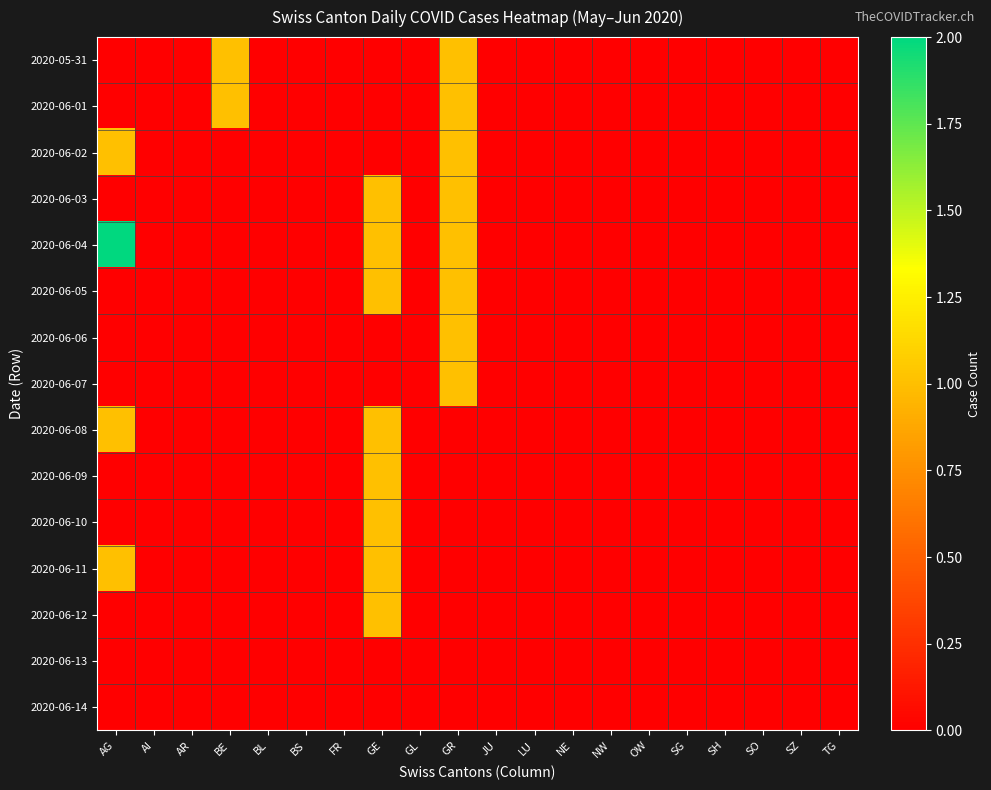

Reading right to left, what are all the values shown in this chart?

2020-05-31: TG=0	SZ=0	SO=0	SH=0	SG=0	OW=0	NW=0	NE=0	LU=0	JU=0	GR=1	GL=0	GE=0	FR=0	BS=0	BL=0	BE=1	AR=0	AI=0	AG=0
2020-06-01: TG=0	SZ=0	SO=0	SH=0	SG=0	OW=0	NW=0	NE=0	LU=0	JU=0	GR=1	GL=0	GE=0	FR=0	BS=0	BL=0	BE=1	AR=0	AI=0	AG=0
2020-06-02: TG=0	SZ=0	SO=0	SH=0	SG=0	OW=0	NW=0	NE=0	LU=0	JU=0	GR=1	GL=0	GE=0	FR=0	BS=0	BL=0	BE=0	AR=0	AI=0	AG=1
2020-06-03: TG=0	SZ=0	SO=0	SH=0	SG=0	OW=0	NW=0	NE=0	LU=0	JU=0	GR=1	GL=0	GE=1	FR=0	BS=0	BL=0	BE=0	AR=0	AI=0	AG=0
2020-06-04: TG=0	SZ=0	SO=0	SH=0	SG=0	OW=0	NW=0	NE=0	LU=0	JU=0	GR=1	GL=0	GE=1	FR=0	BS=0	BL=0	BE=0	AR=0	AI=0	AG=2
2020-06-05: TG=0	SZ=0	SO=0	SH=0	SG=0	OW=0	NW=0	NE=0	LU=0	JU=0	GR=1	GL=0	GE=1	FR=0	BS=0	BL=0	BE=0	AR=0	AI=0	AG=0
2020-06-06: TG=0	SZ=0	SO=0	SH=0	SG=0	OW=0	NW=0	NE=0	LU=0	JU=0	GR=1	GL=0	GE=0	FR=0	BS=0	BL=0	BE=0	AR=0	AI=0	AG=0
2020-06-07: TG=0	SZ=0	SO=0	SH=0	SG=0	OW=0	NW=0	NE=0	LU=0	JU=0	GR=1	GL=0	GE=0	FR=0	BS=0	BL=0	BE=0	AR=0	AI=0	AG=0
2020-06-08: TG=0	SZ=0	SO=0	SH=0	SG=0	OW=0	NW=0	NE=0	LU=0	JU=0	GR=0	GL=0	GE=1	FR=0	BS=0	BL=0	BE=0	AR=0	AI=0	AG=1
2020-06-09: TG=0	SZ=0	SO=0	SH=0	SG=0	OW=0	NW=0	NE=0	LU=0	JU=0	GR=0	GL=0	GE=1	FR=0	BS=0	BL=0	BE=0	AR=0	AI=0	AG=0
2020-06-10: TG=0	SZ=0	SO=0	SH=0	SG=0	OW=0	NW=0	NE=0	LU=0	JU=0	GR=0	GL=0	GE=1	FR=0	BS=0	BL=0	BE=0	AR=0	AI=0	AG=0
2020-06-11: TG=0	SZ=0	SO=0	SH=0	SG=0	OW=0	NW=0	NE=0	LU=0	JU=0	GR=0	GL=0	GE=1	FR=0	BS=0	BL=0	BE=0	AR=0	AI=0	AG=1
2020-06-12: TG=0	SZ=0	SO=0	SH=0	SG=0	OW=0	NW=0	NE=0	LU=0	JU=0	GR=0	GL=0	GE=1	FR=0	BS=0	BL=0	BE=0	AR=0	AI=0	AG=0
2020-06-13: TG=0	SZ=0	SO=0	SH=0	SG=0	OW=0	NW=0	NE=0	LU=0	JU=0	GR=0	GL=0	GE=0	FR=0	BS=0	BL=0	BE=0	AR=0	AI=0	AG=0
2020-06-14: TG=0	SZ=0	SO=0	SH=0	SG=0	OW=0	NW=0	NE=0	LU=0	JU=0	GR=0	GL=0	GE=0	FR=0	BS=0	BL=0	BE=0	AR=0	AI=0	AG=0